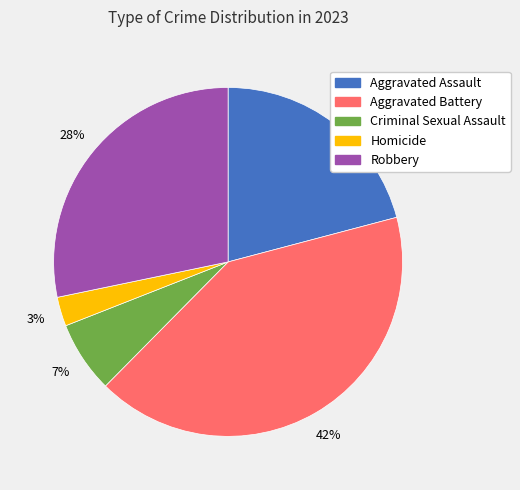

To the nearest percent, what is the difference between the Aggravated Assault and Criminal Sexual Assault slice percentages?

14%